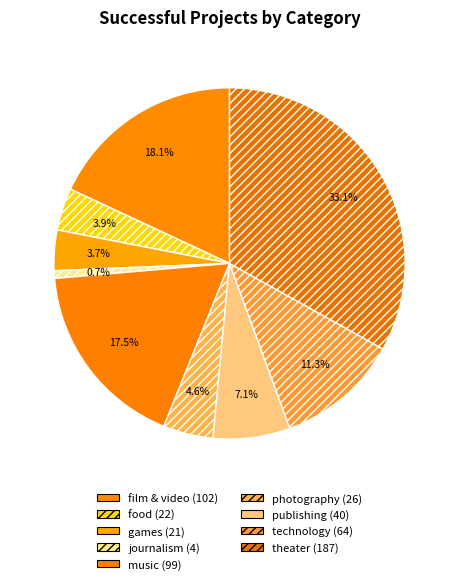

Count the number of slices in the pie.

9